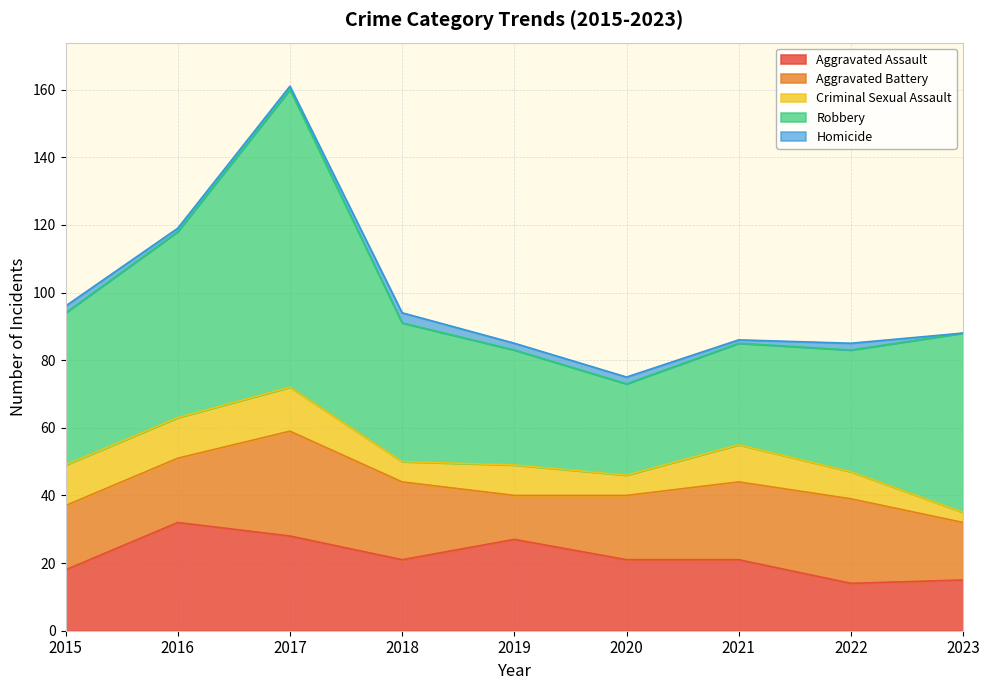

At which label does Aggravated Assault reach its minimum?

2022